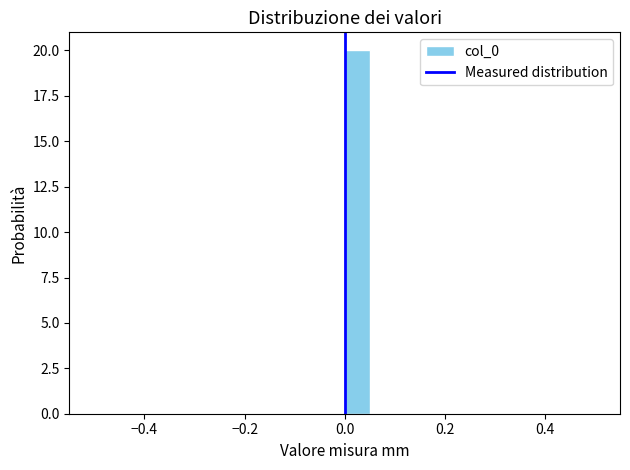

Read against the x-axis, roughly where is the centre of the tallest bar?

0.02